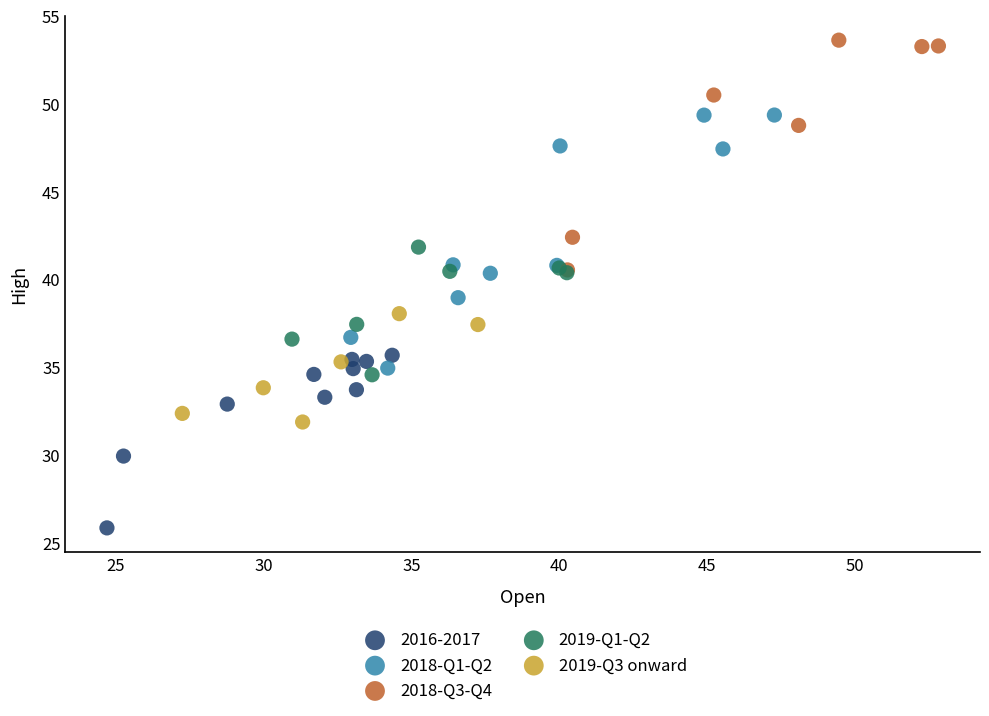

Which series contains the highest Y value?

2018-Q3-Q4